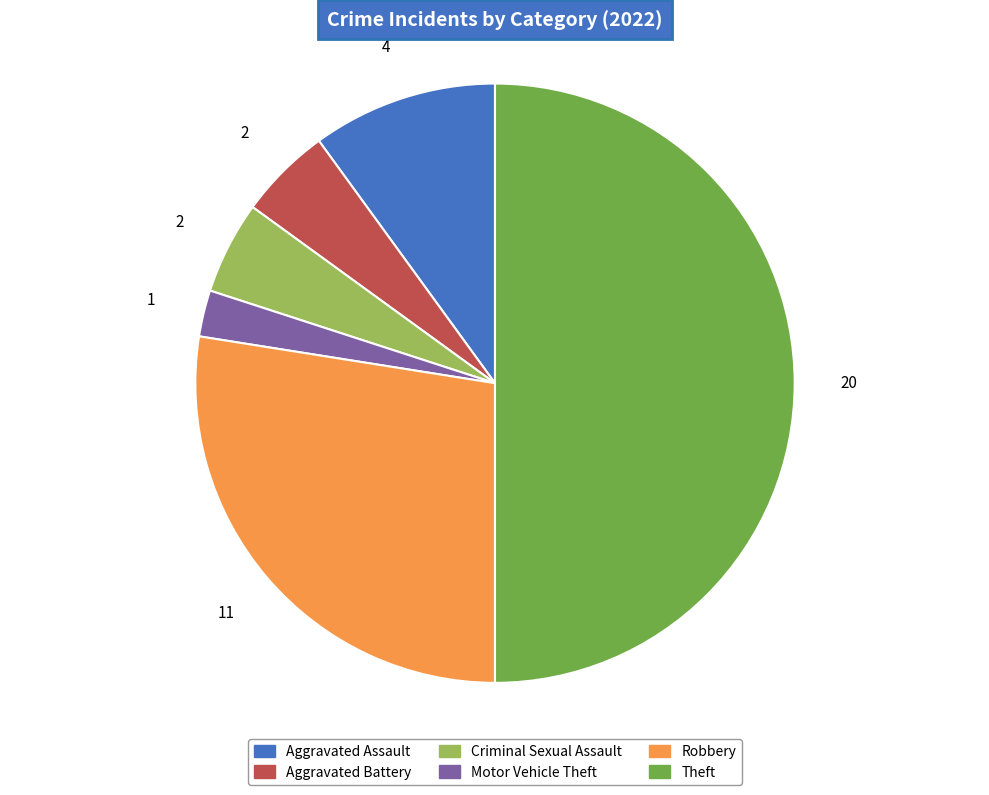

Is the sum of Criminal Sexual Assault and Robbery greater than half?

No